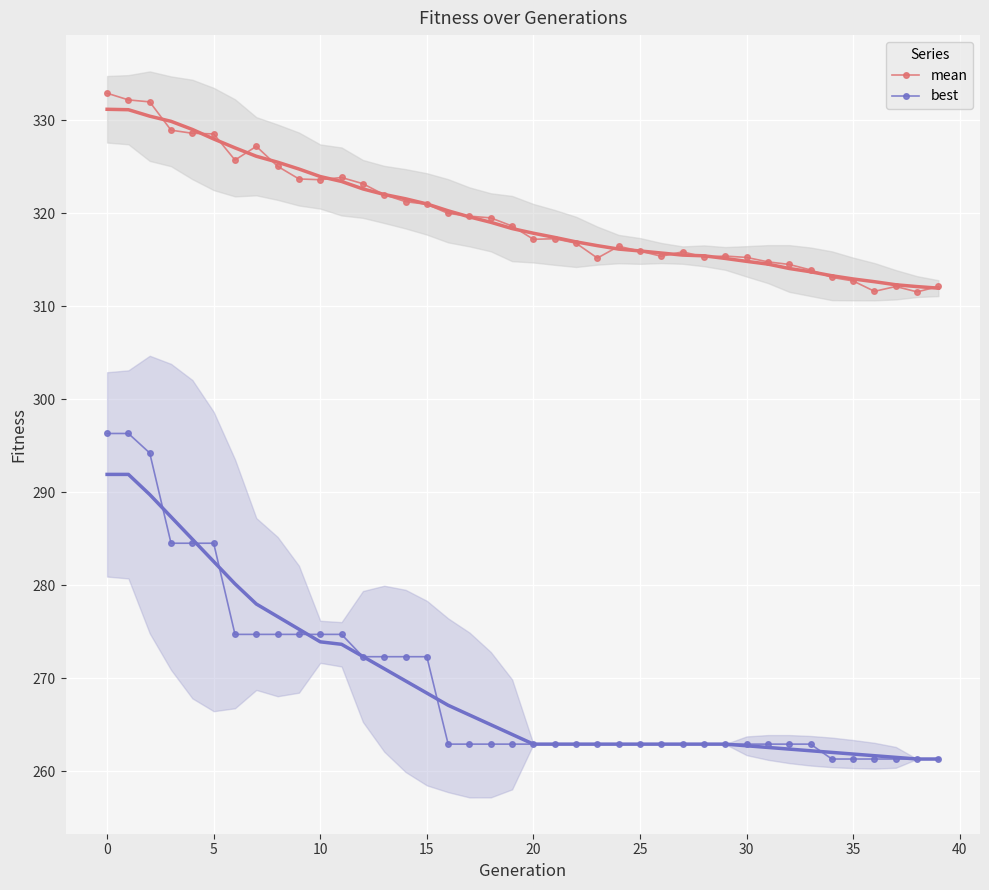

How many data points in best are less than 262?

6